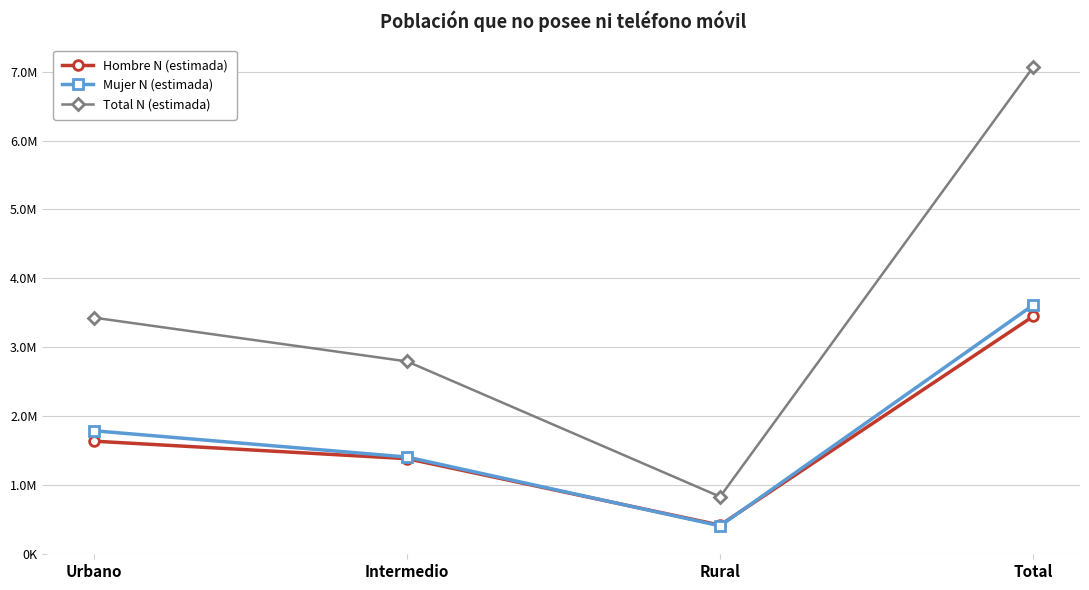

What are all the series names shown in the legend?

Hombre N (estimada), Mujer N (estimada), Total N (estimada)